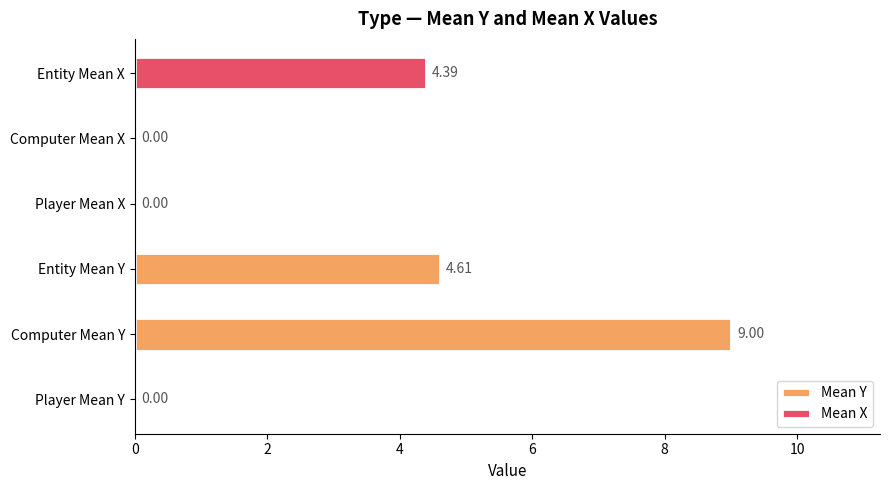

True or false: Mean Y has a value of 0.0 at Player Mean Y.

True